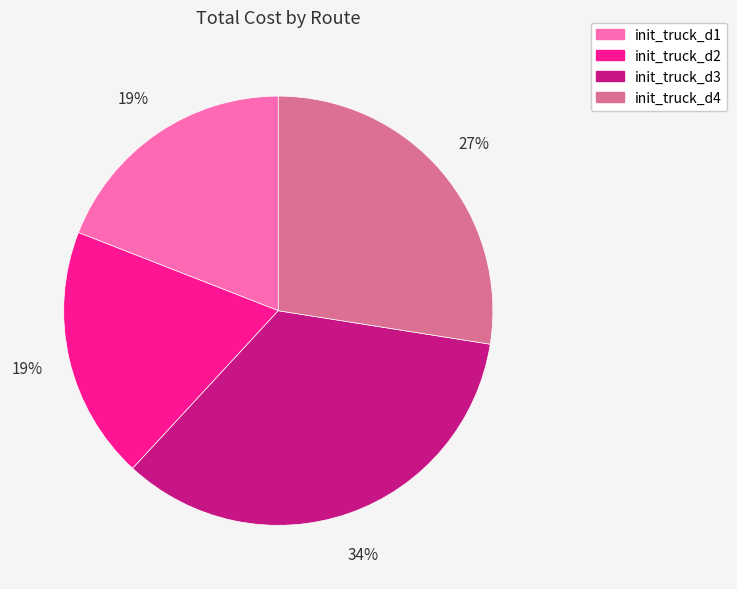

Does init_truck_d1 represent more than half of the total?

No